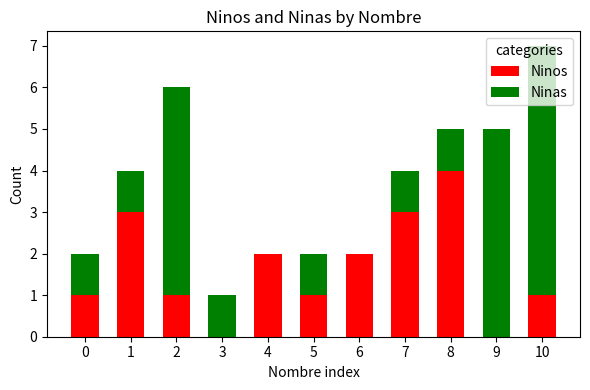

The Ninos series shows 1 at 10. True or false?

True